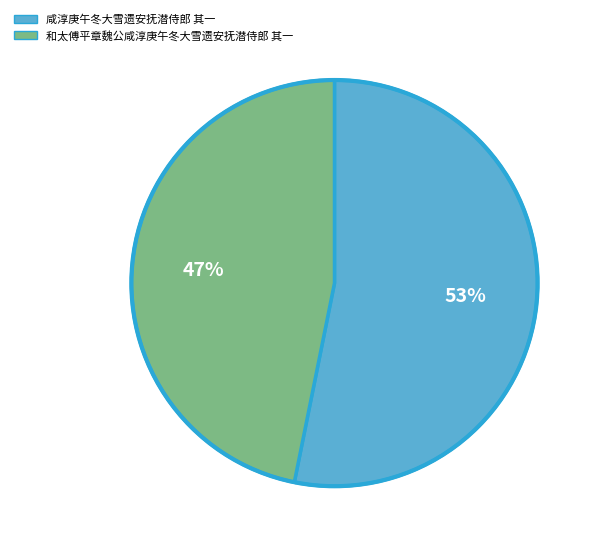

Approximately how many times larger is the value at 和太傅平章魏公咸淳庚午冬大雪遗安抚潜侍郎 其一 compared to 咸淳庚午冬大雪遗安抚潜侍郎 其一?

0.9